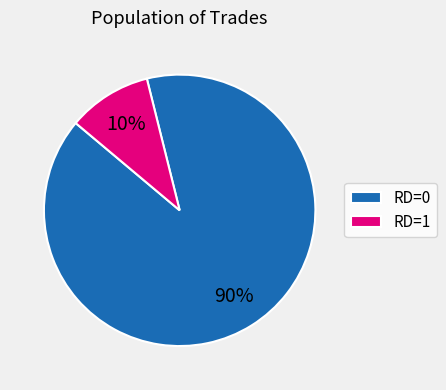

What is the ratio of the value at RD=0 to the value at RD=1?

9.0